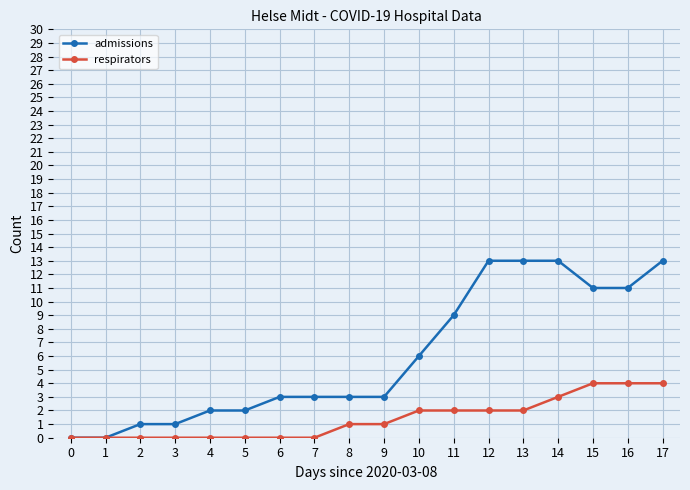

The value of respirators at 11 is 2. True or false?

True